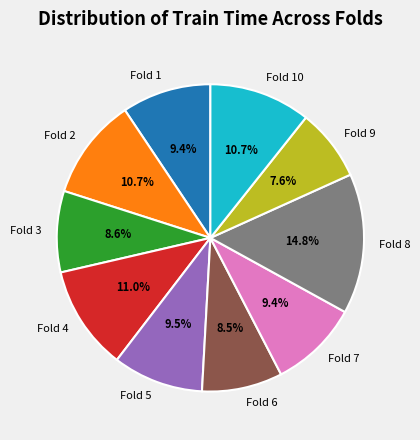

Count the number of slices in the pie.

10